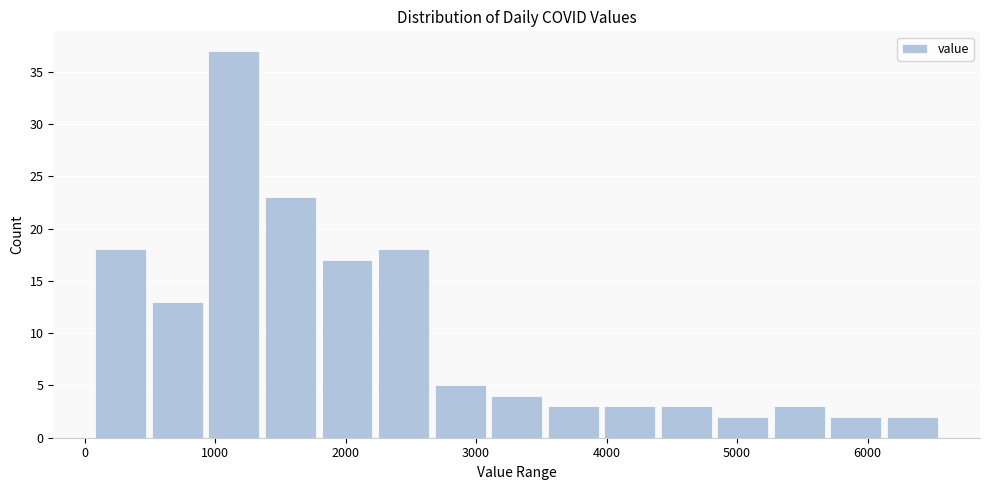

Over which range of the x-axis is the bar tallest?

900 to 1400